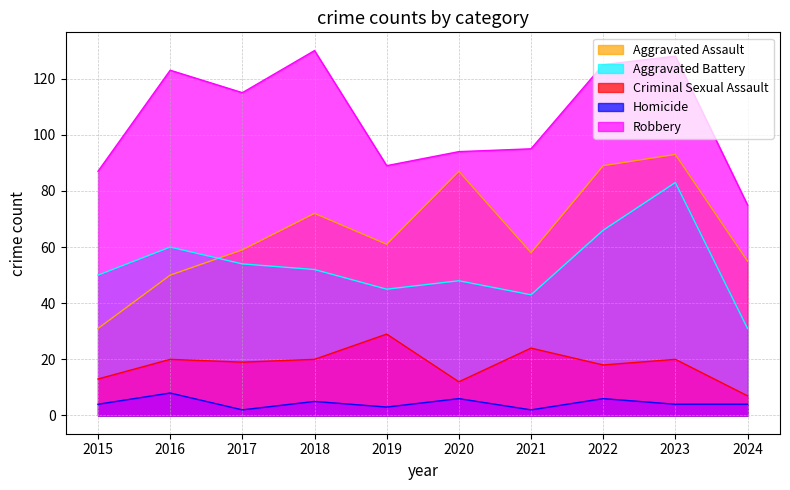

What is the value of the Criminal Sexual Assault point at the 7th from the left?

24